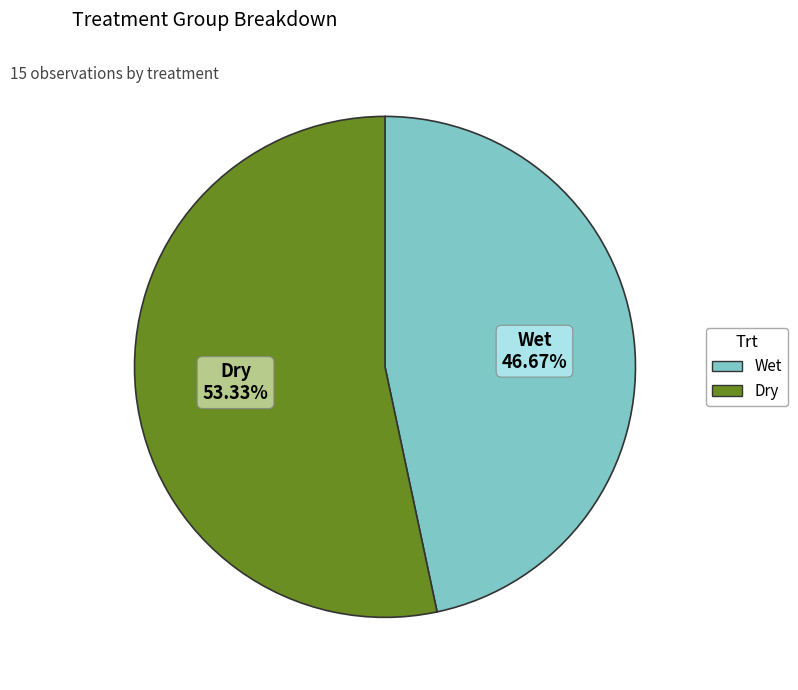

To the nearest percent, what is the average slice percentage?

50%